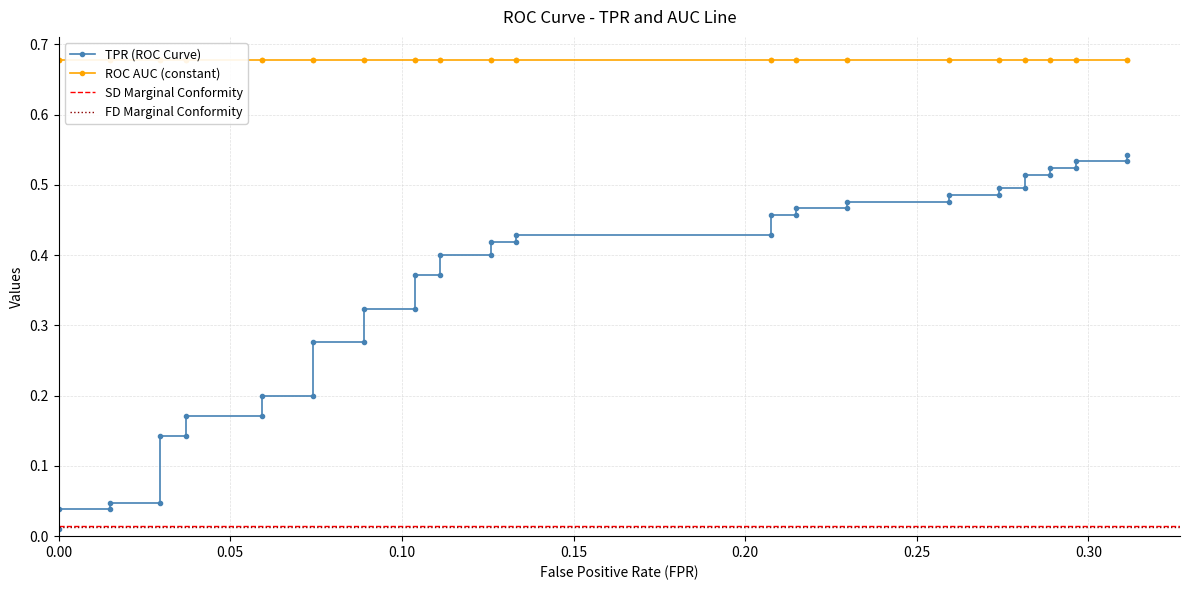

What is the value of the 29th point from the left?

0.5